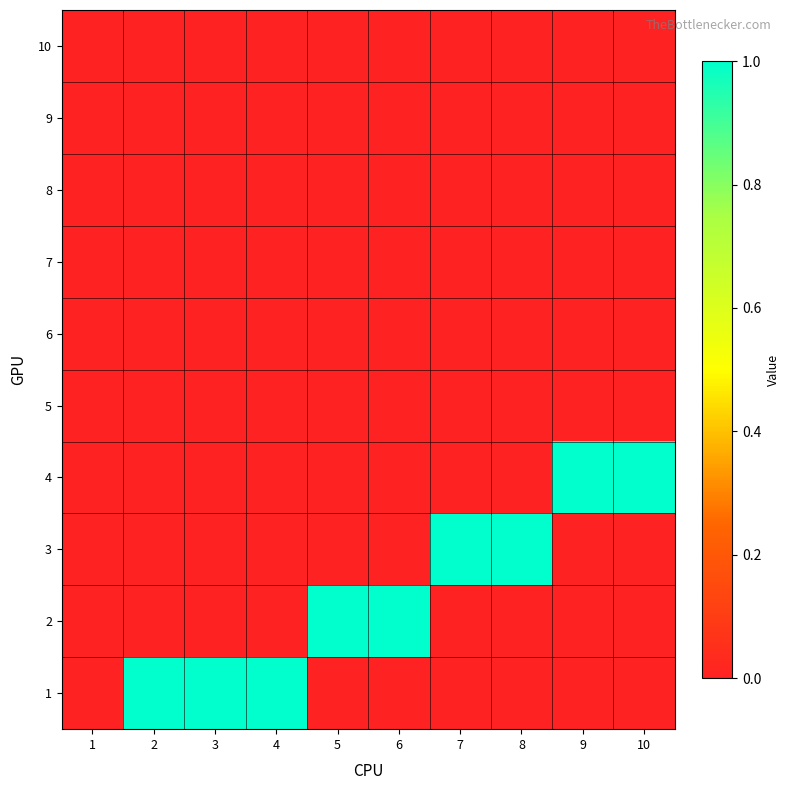

At 6, list the series in order from smallest to largest.

1, 3, 4, 5, 6, 7, 8, 9, 10, 2